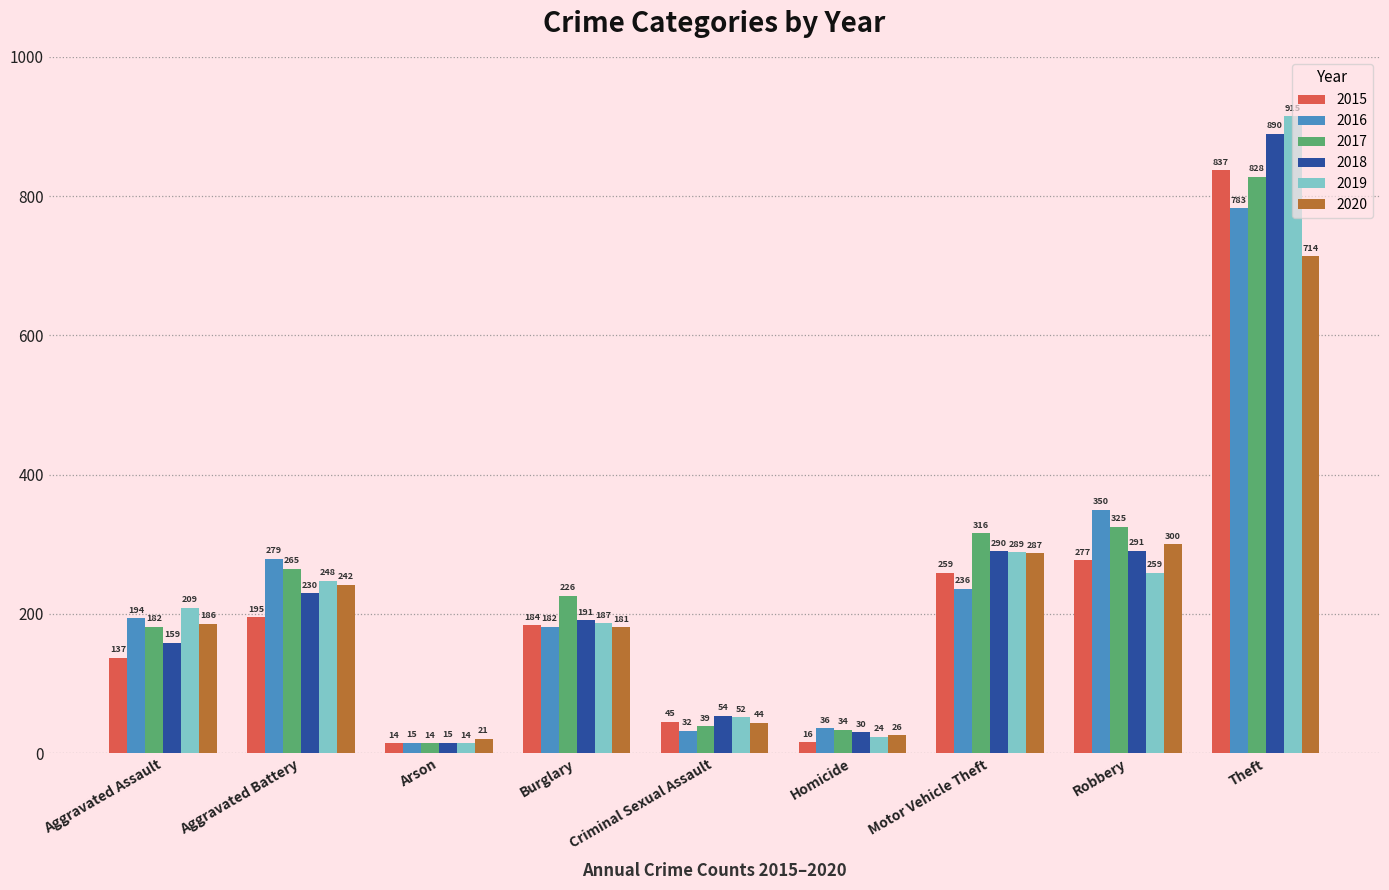

Which series has the largest total across all categories?

2017